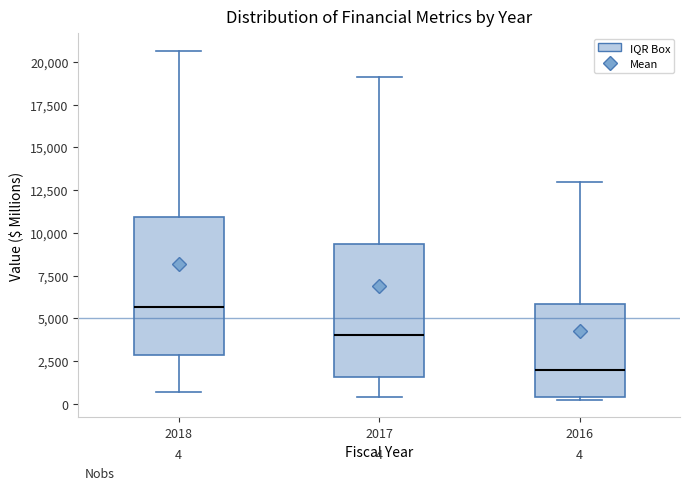

Which box's median line is the lowest?

2016